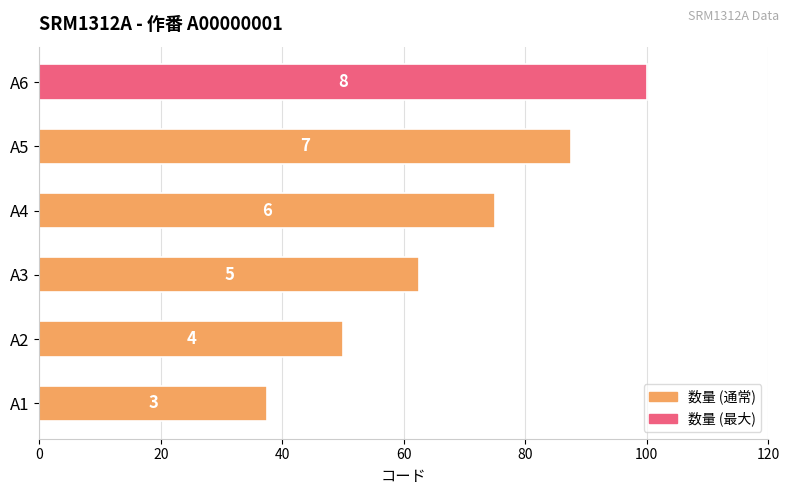

Does the chart contain any negative values?

No